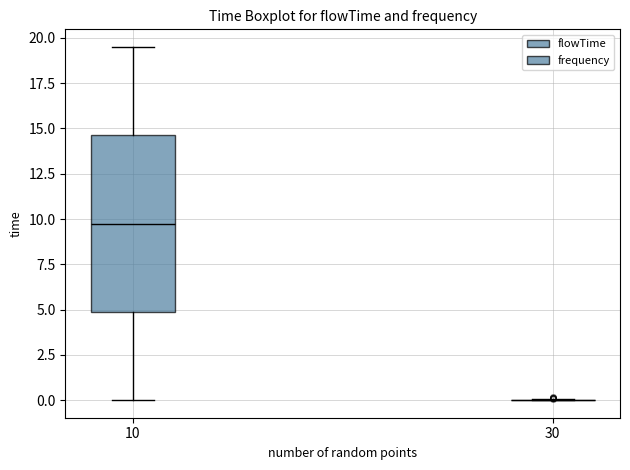

Reading left to right, read every box against the y-axis: the position of its median line, the range the box covers, and the ends of its whiskers. The values are not printed on the chart, so give them approximately, as read against the axis.

10: median 10.0, box 5.0 to 14.5, whiskers 0.0 to 19.5
30: box collapsed to a line at 0.0, whiskers 0.0 to 0.0